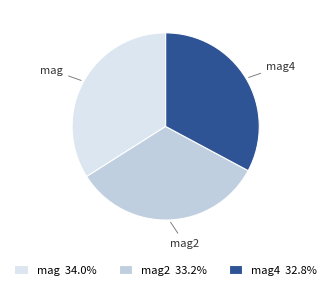

Between mag2 and mag, which is larger?

mag